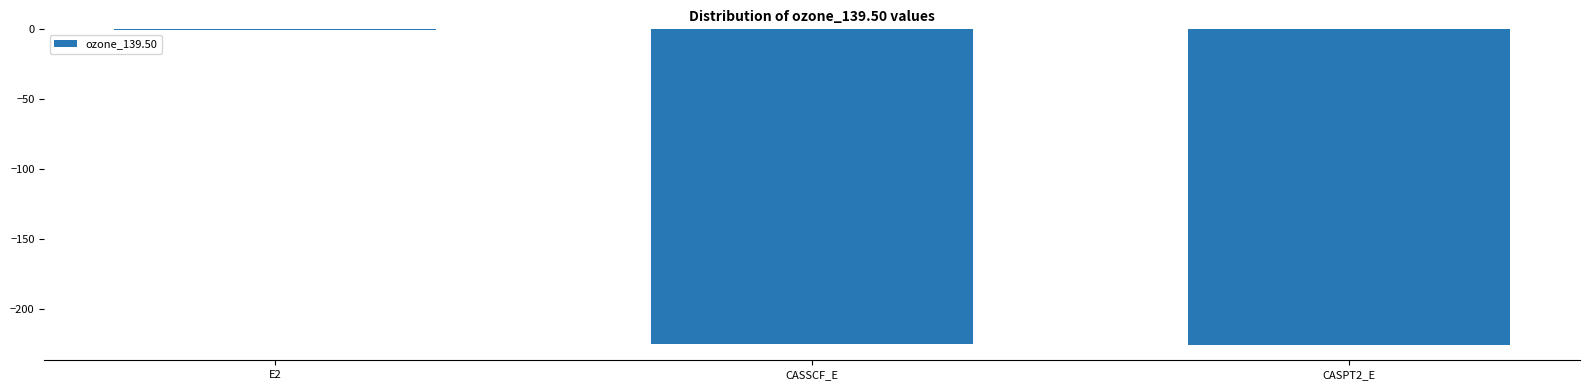

Which category has the highest value across all series?

E2